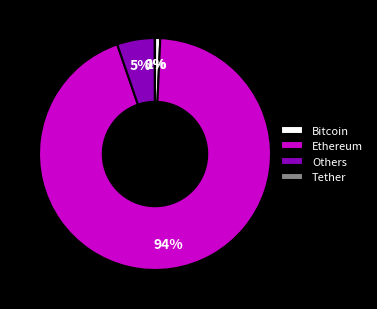

To the nearest percent, what percentage of the pie is Others?

5%